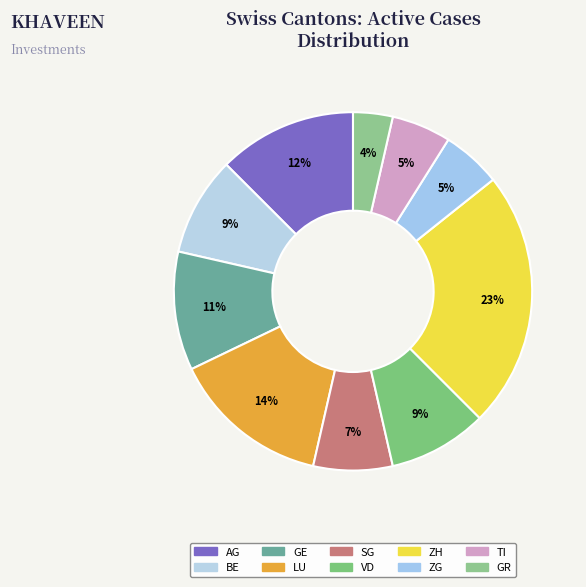

Which category has the biggest portion of the pie?

ZH